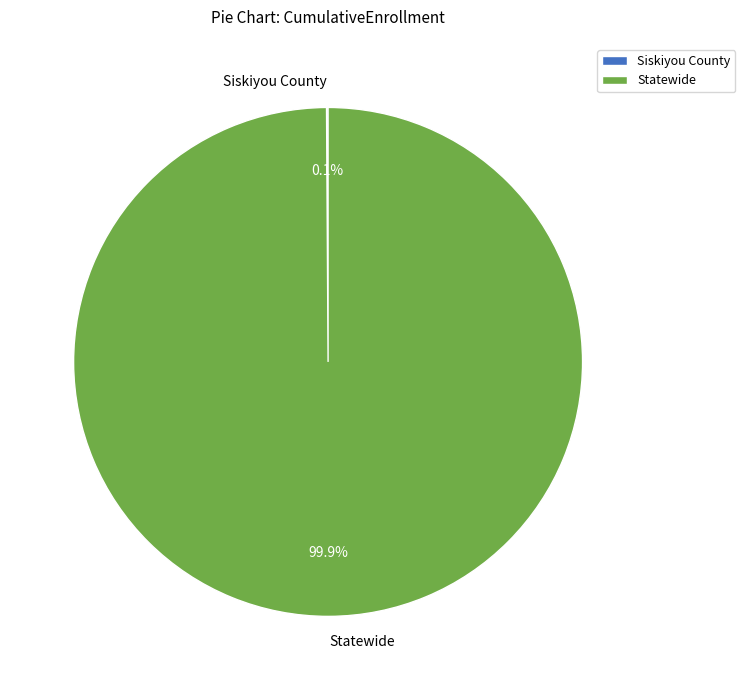

Is there a majority slice in this chart?

Yes